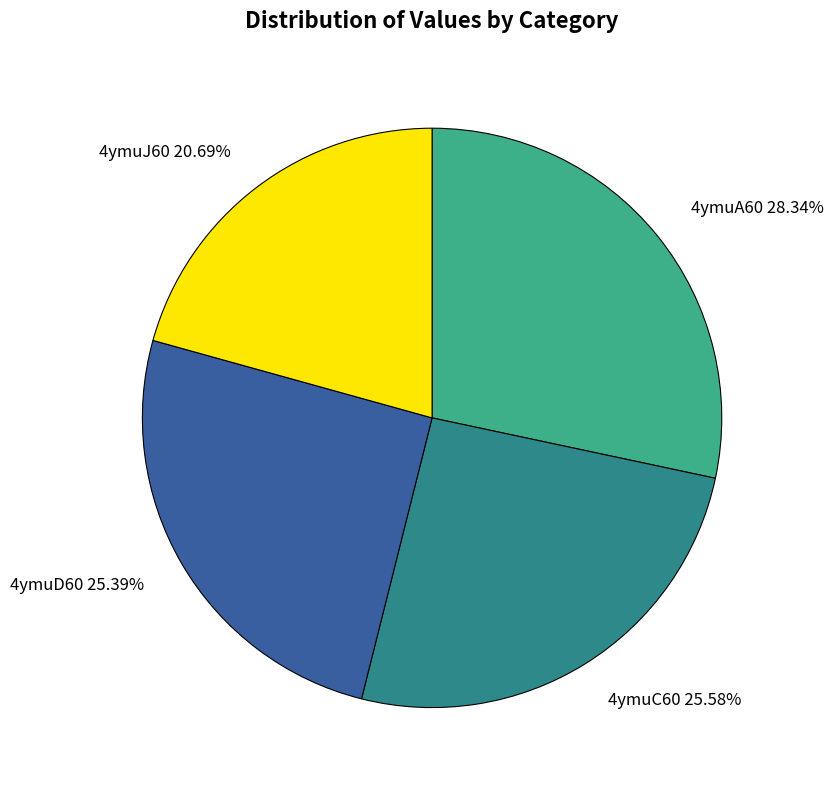

Is 4ymuJ60 the majority of the pie?

No